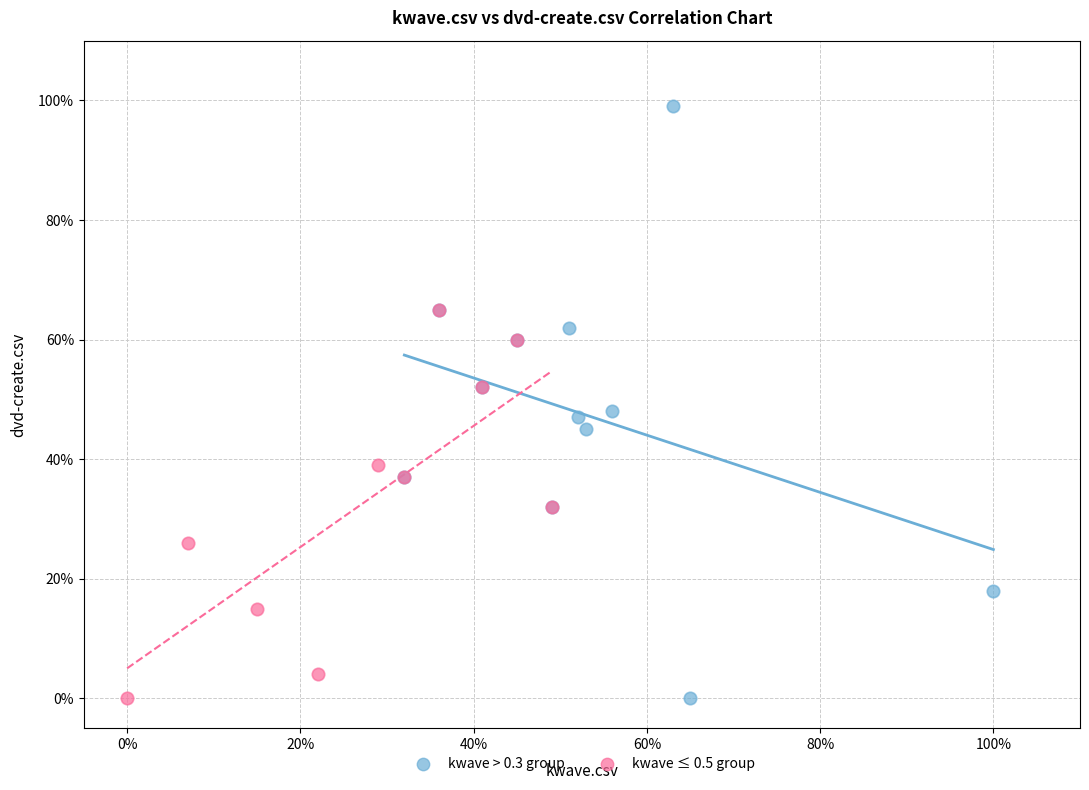

Which series has the largest Y range (max minus min)?

kwave > 0.3 group